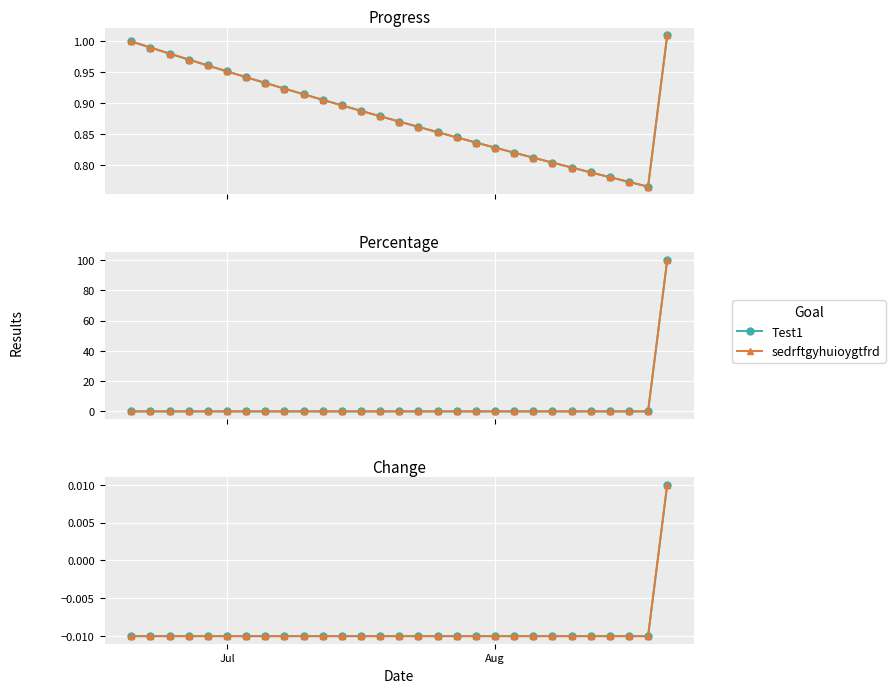

What is the sum of all Test1 values?

-0.3